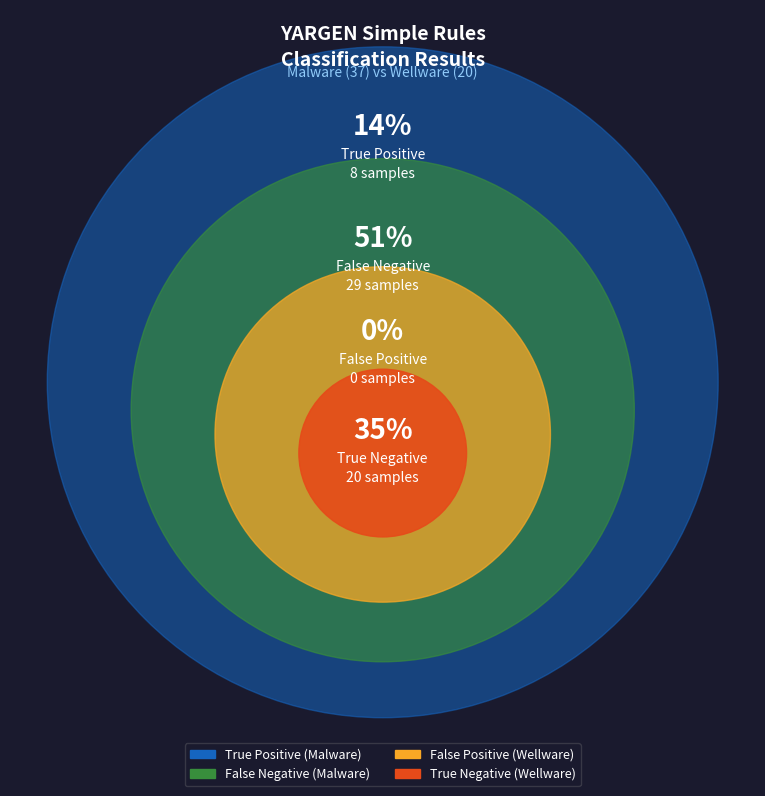

Which category has the biggest portion of the pie?

False Negative (Malware)